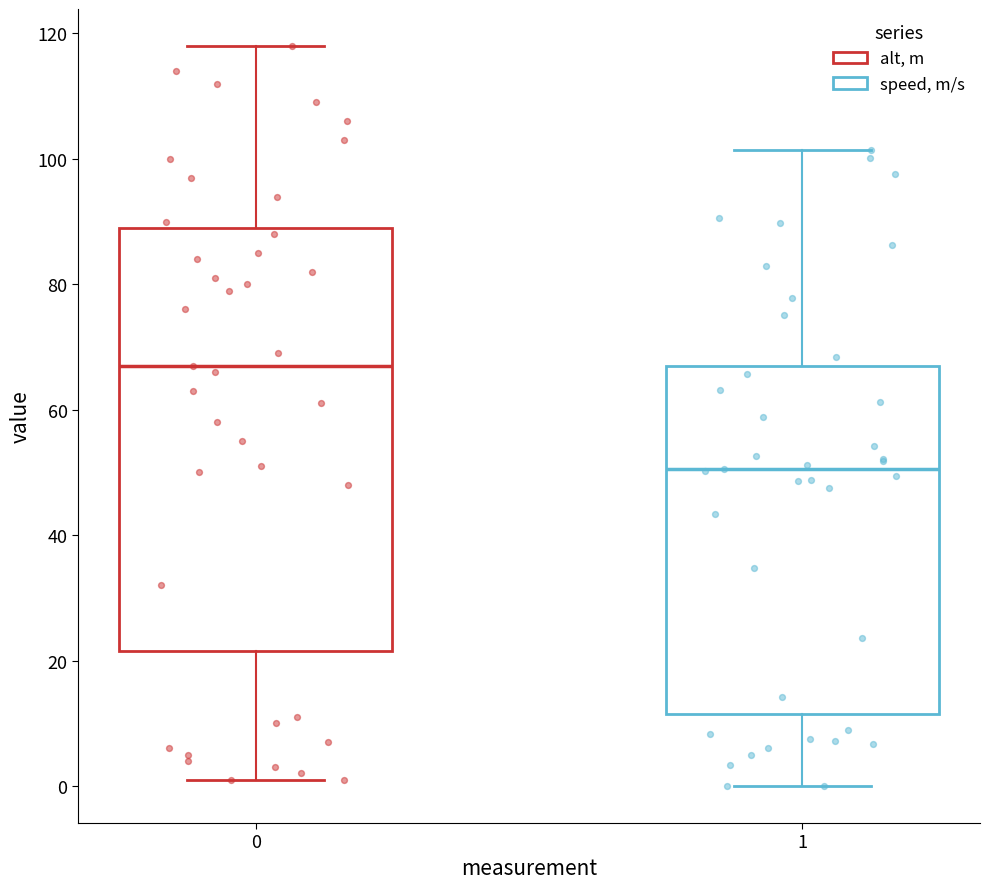

Which box has the highest median line?

0